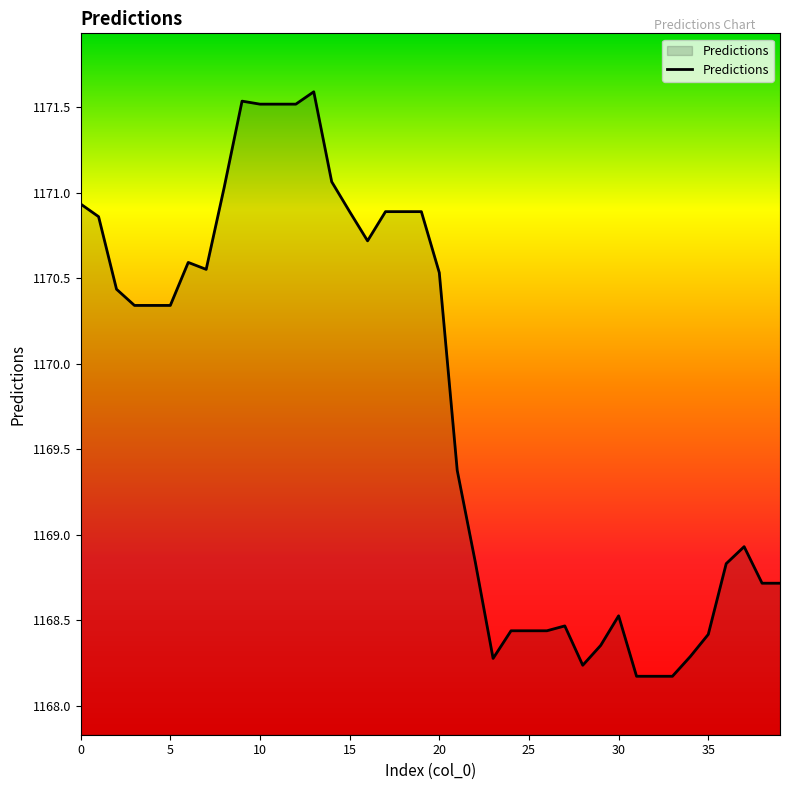

What is the smallest value displayed?

1168.2